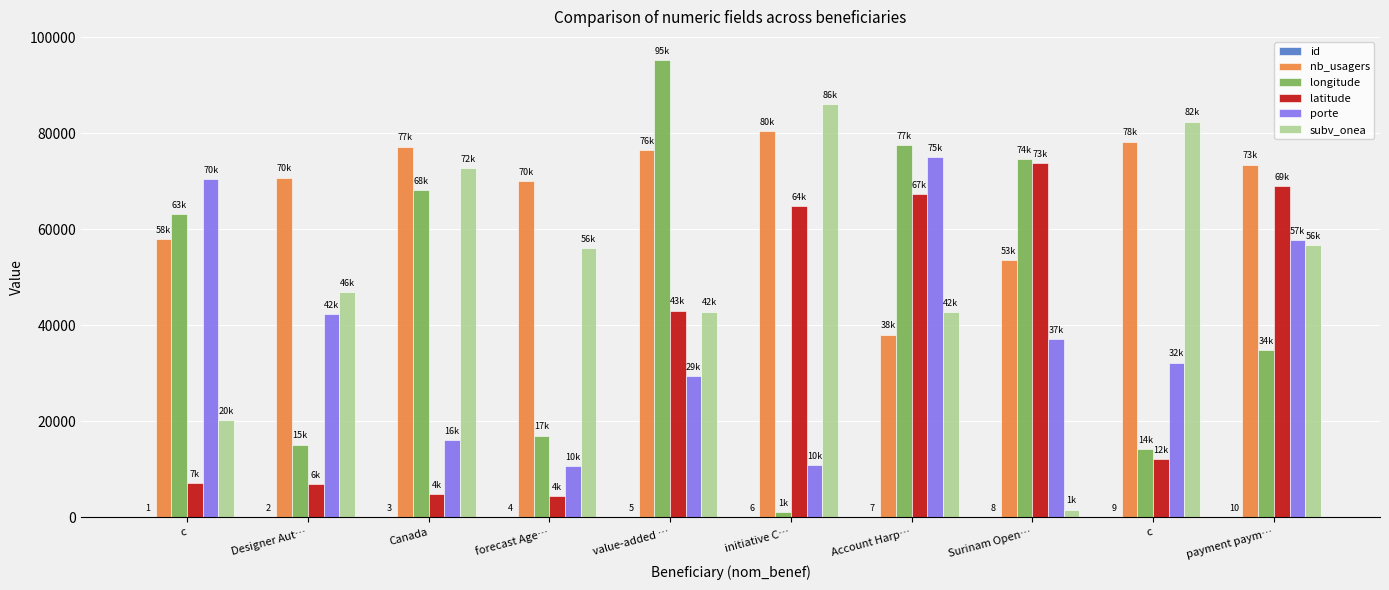

Where does the porte series first go above 37119?

c